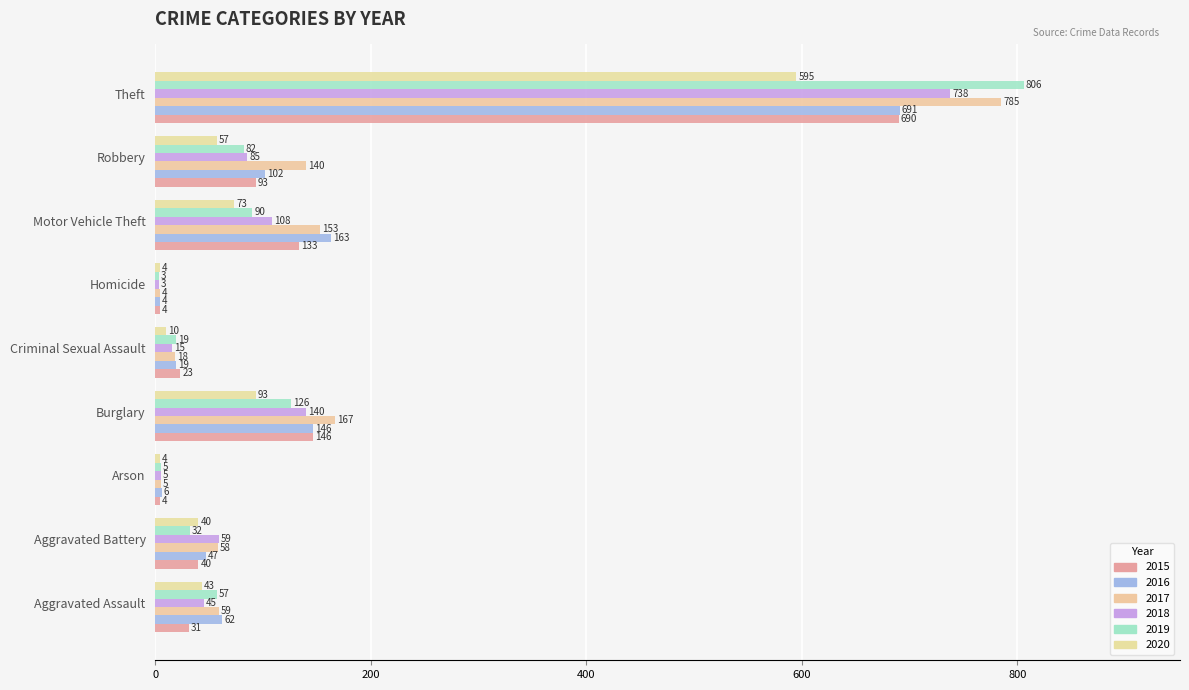

What is the label of the 3rd bar from the left?

Arson